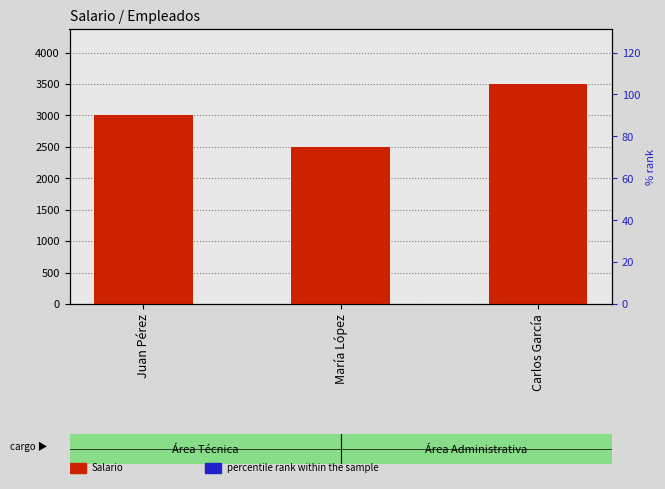

At which label is Salario closest to 3000?

Juan Pérez